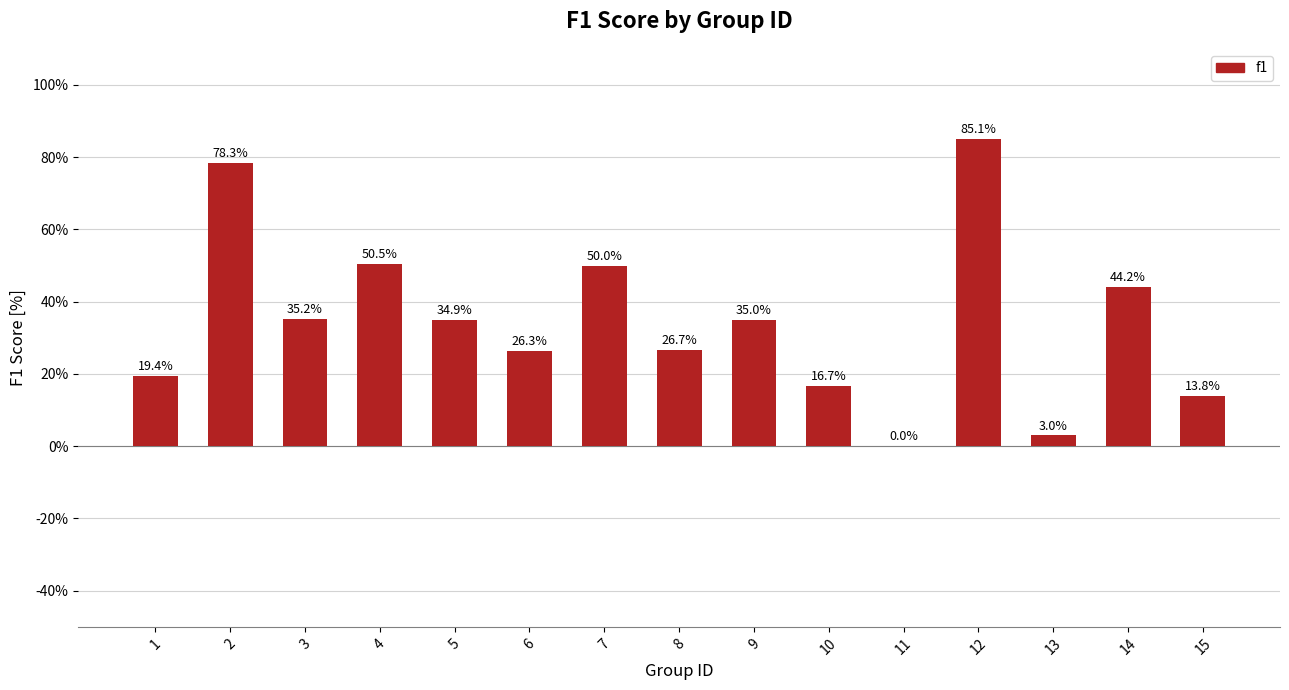

What is the greatest value displayed?

0.9